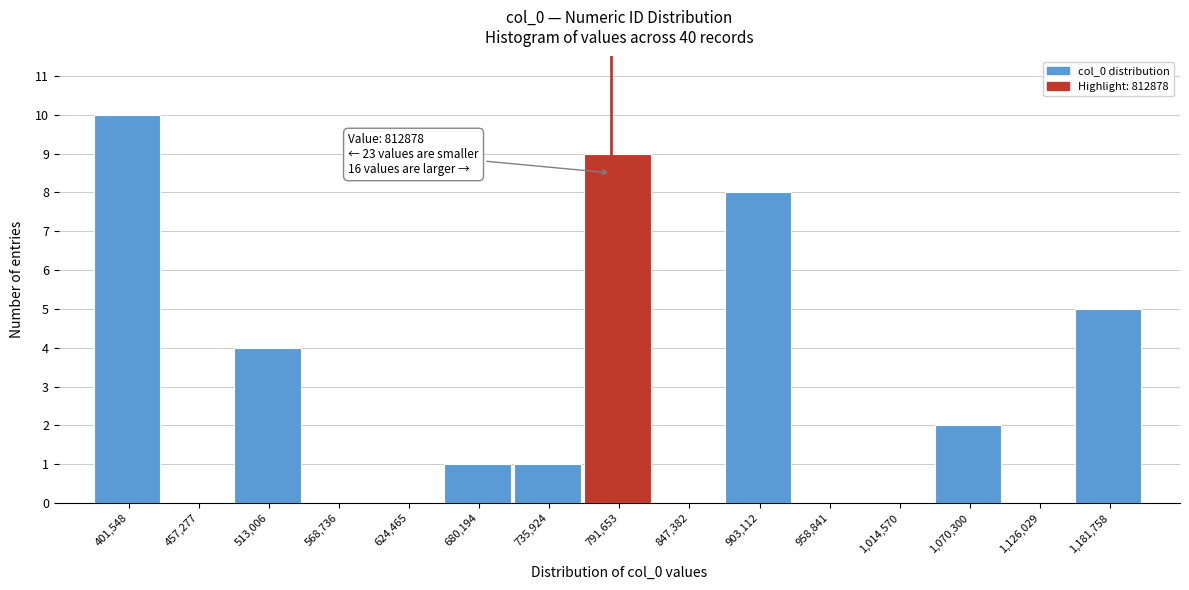

Reading left to right, what are all the values shown in this chart?

401,548=10	457,277=0	513,006=4	568,736=0	624,465=0	680,194=1	735,924=1	791,653=9	847,382=0	903,112=8	958,841=0	1,014,570=0	1,070,300=2	1,126,029=0	1,181,758=5